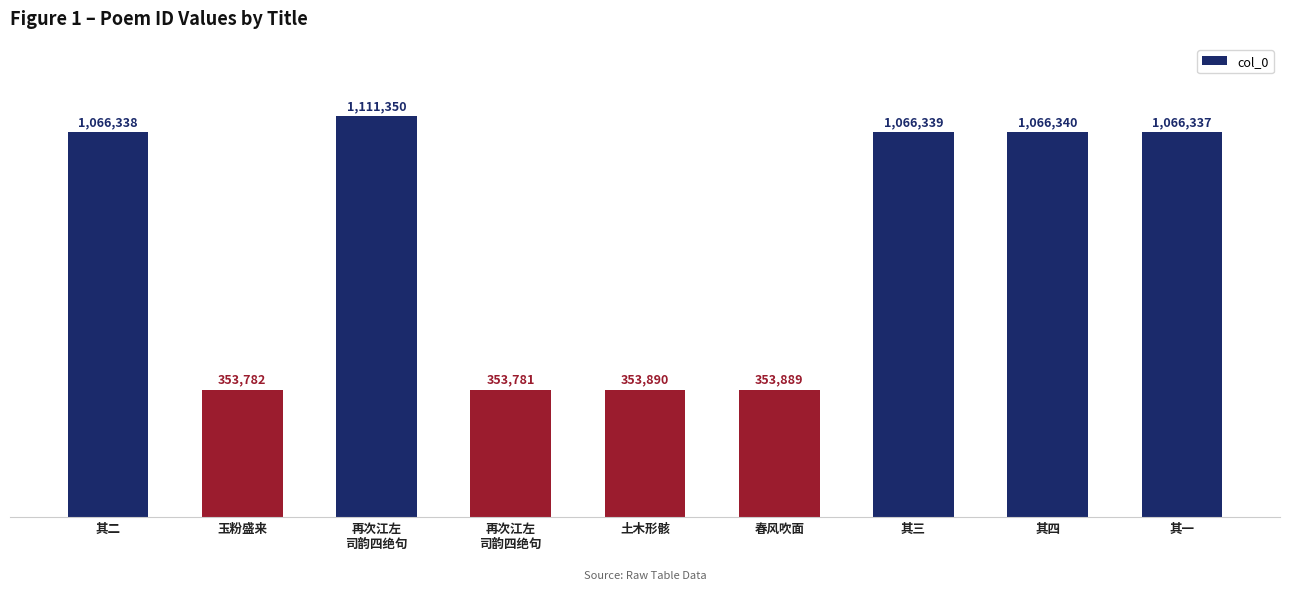

Does the chart contain any negative values?

No